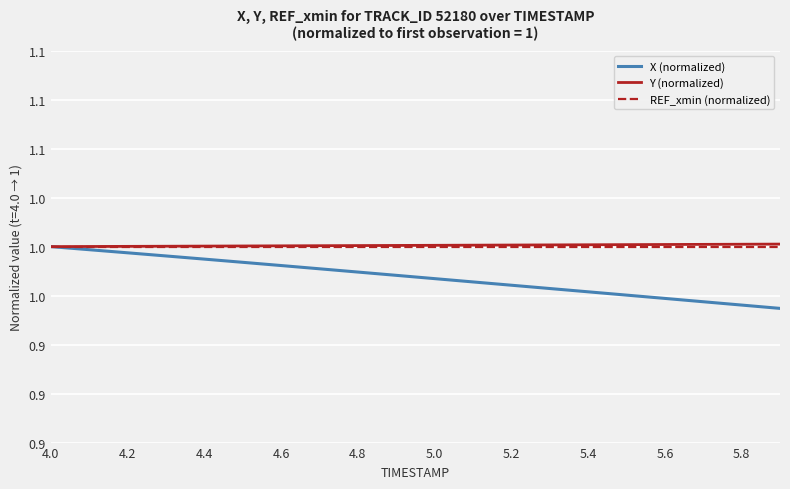

Is this an area chart (filled region under the line)?

No